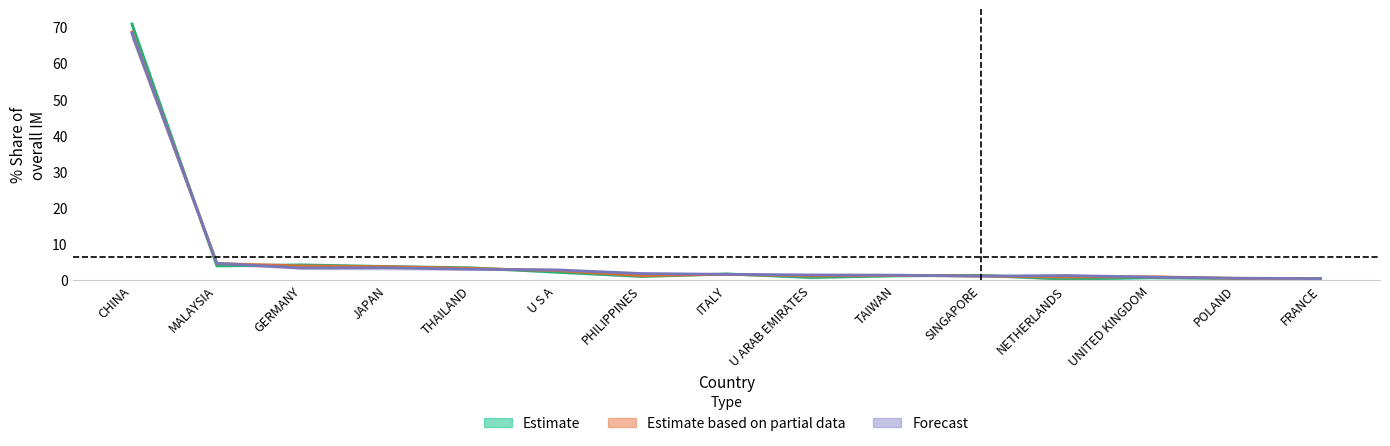

What is the spread (max minus min) of values at SINGAPORE?

0.2